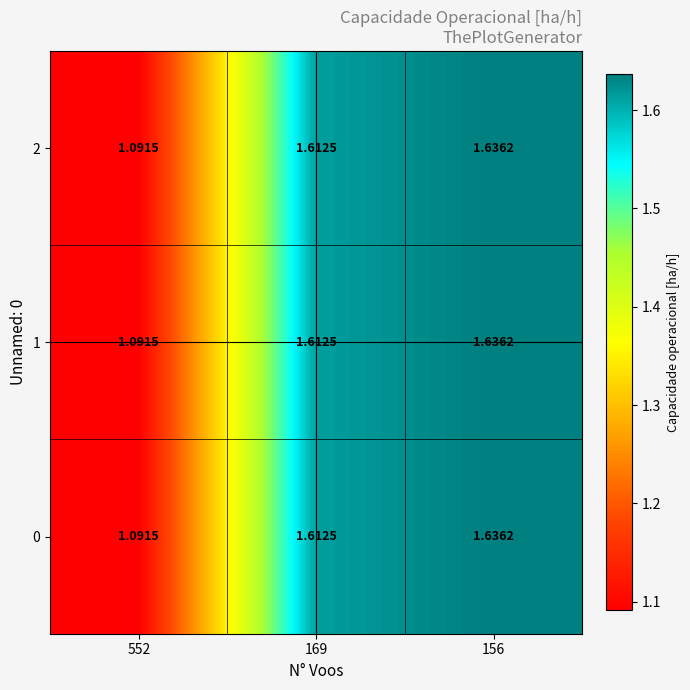

Reading left to right, extract all data points from this chart.

0: 552=1.1	169=1.6	156=1.6
1: 552=1.1	169=1.6	156=1.6
2: 552=1.1	169=1.6	156=1.6